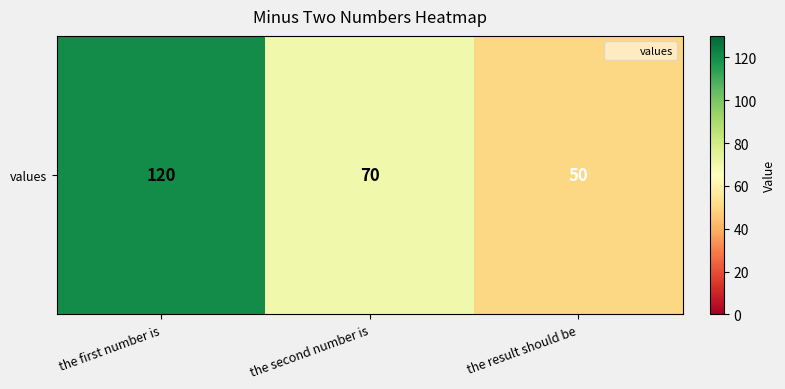

At which label is the value closest to 85?

the second number is